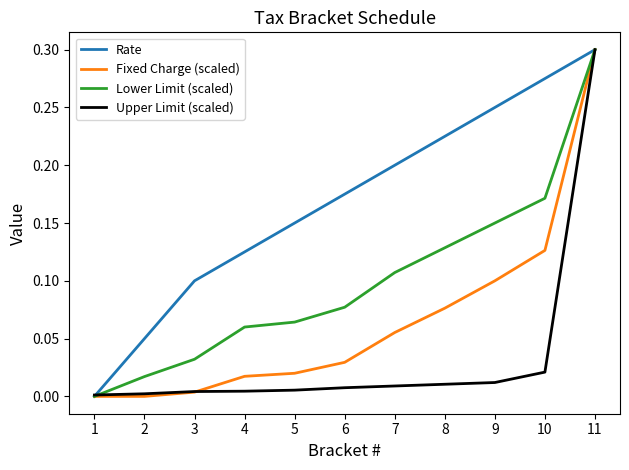

Is the value of Lower Limit (scaled) at 10 greater than the value of Rate at 3?

Yes